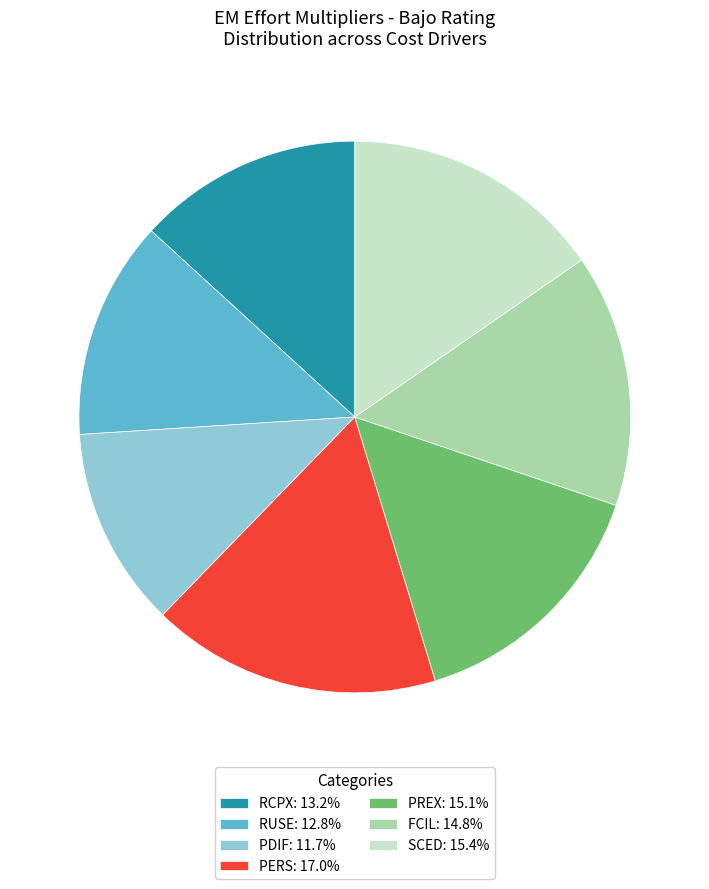

Is PDIF the majority of the pie?

No